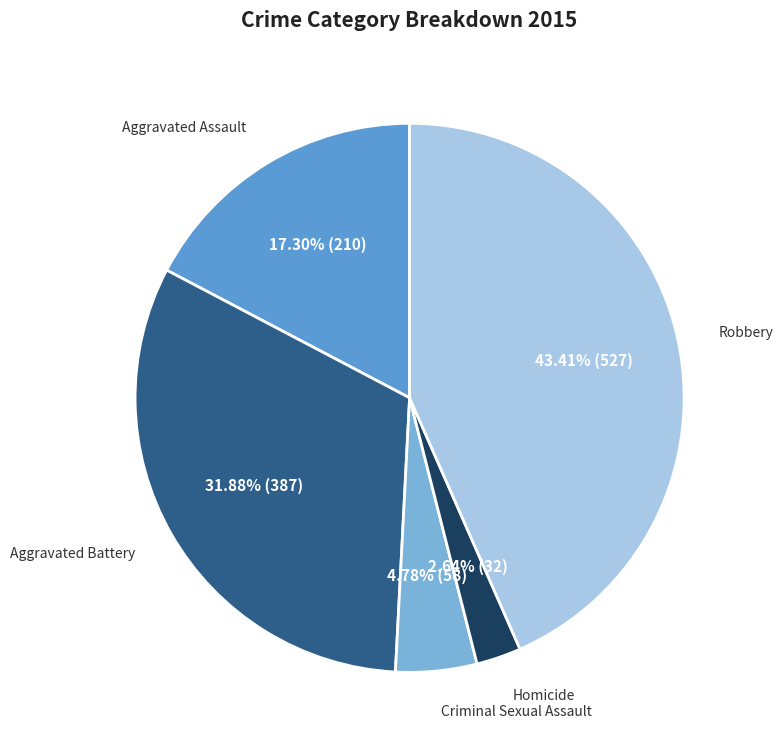

To the nearest percent, what is the average slice percentage?

20%